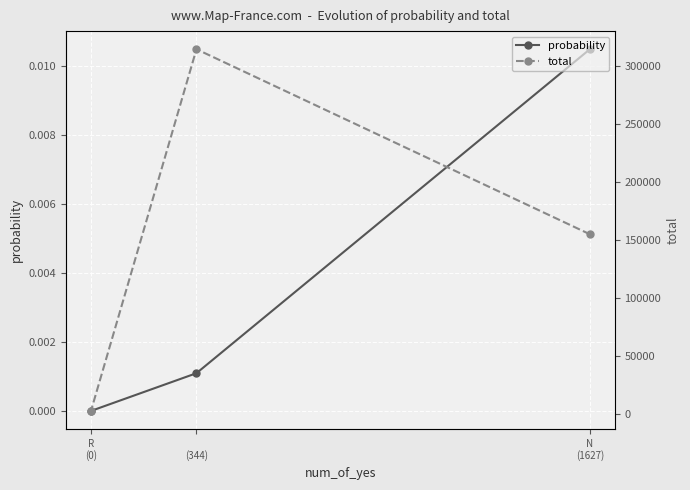

Which label corresponds to the smallest value in the chart?

R
(0)